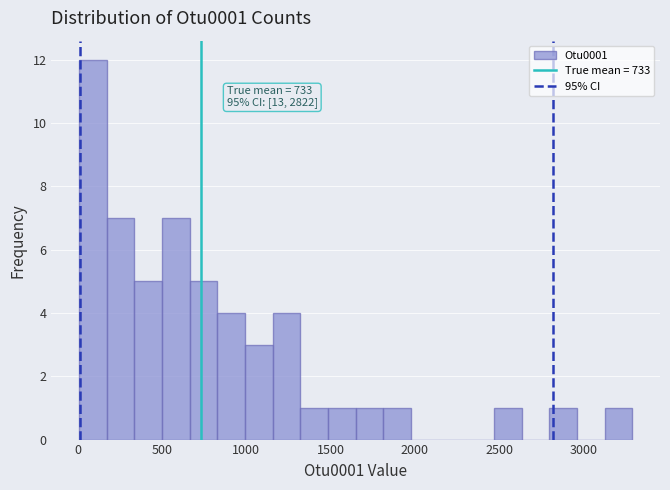

Around what value on the x-axis is the tallest bar? Give the approximate position of its centre, as read against the axis.

100